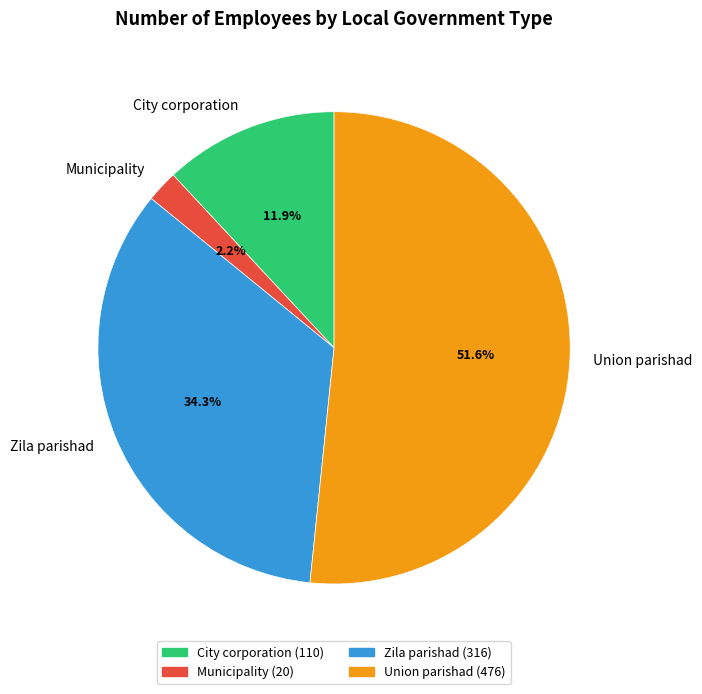

The Zila parishad slice represents 22% of the pie. True or false?

False